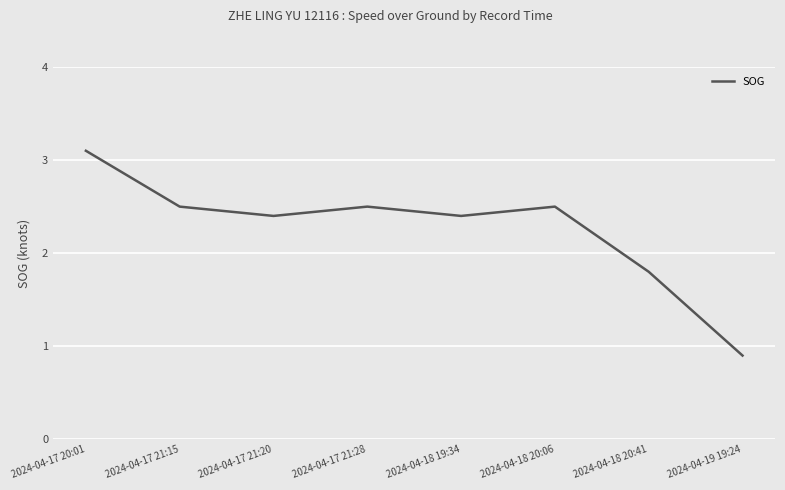

What position from the left is 2024-04-17 21:15?

2